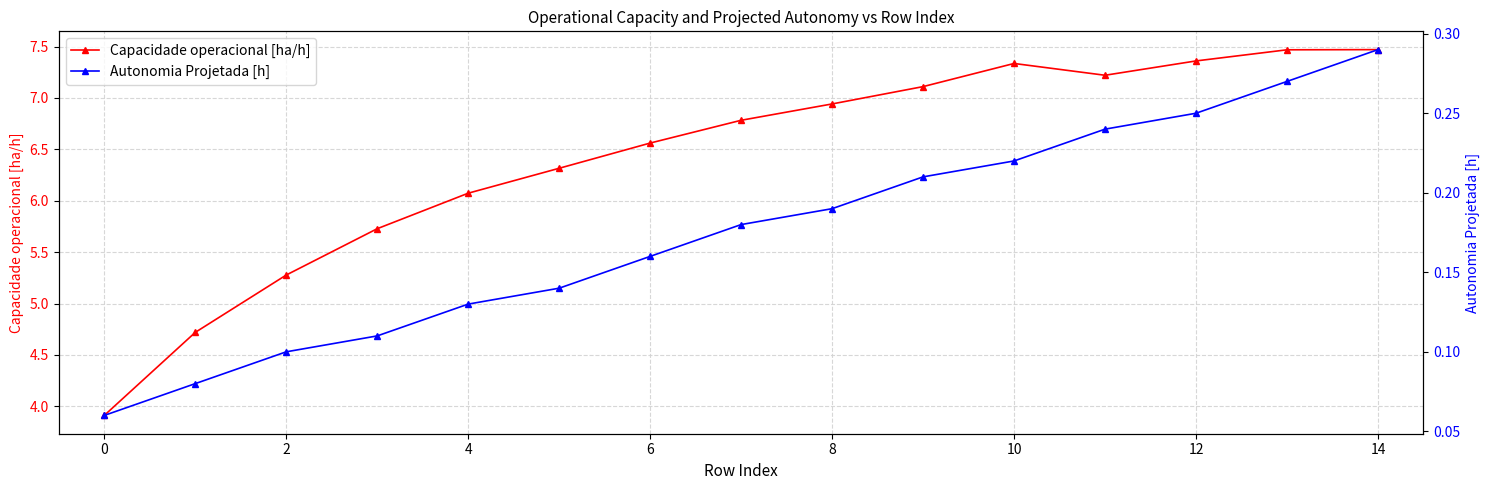

At which label does Capacidade operacional [ha/h] reach its minimum?

0